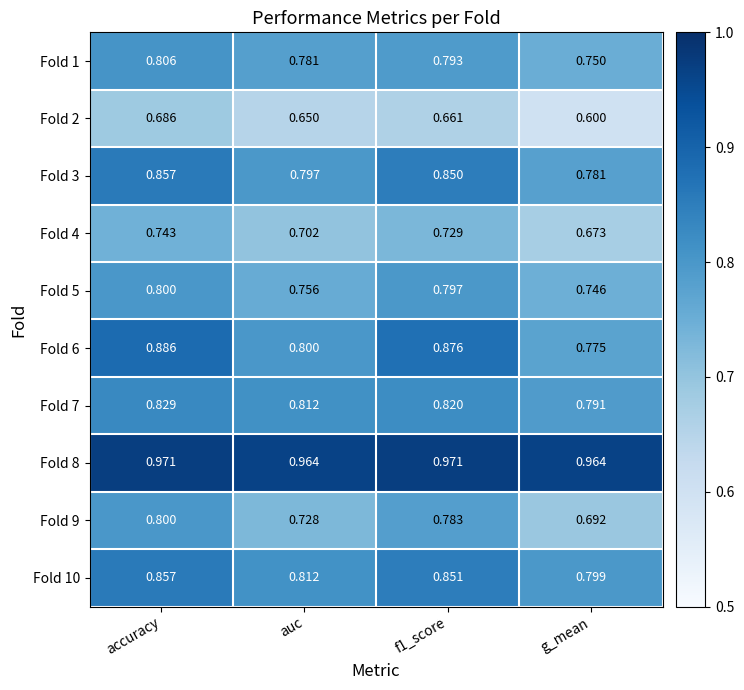

At which label does Fold 6 reach its peak?

accuracy